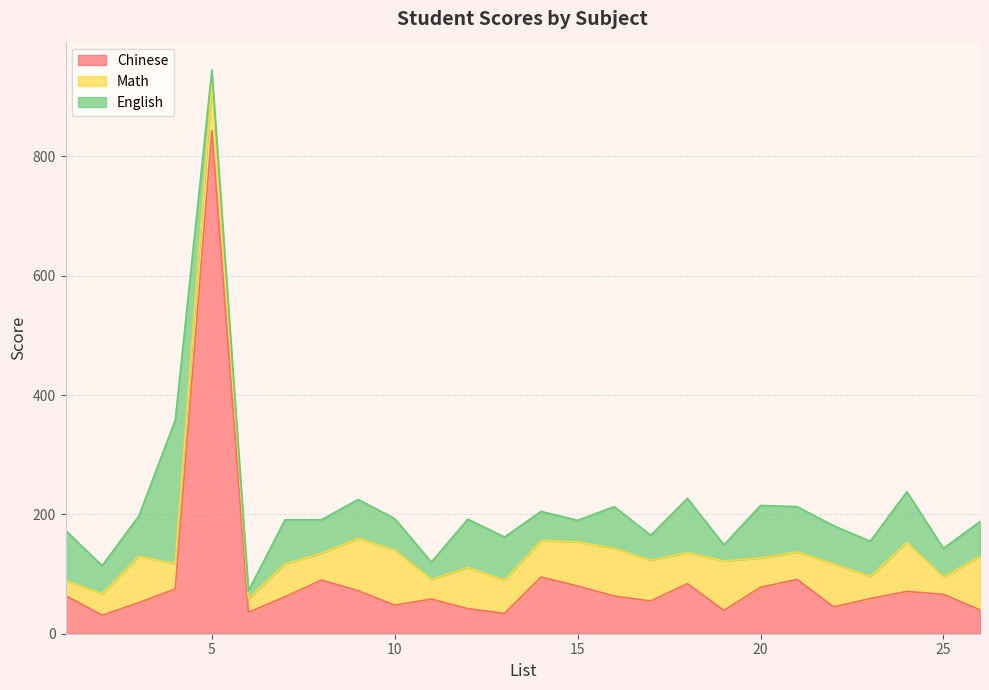

True or false: Math has a value of 74 at 15.

True